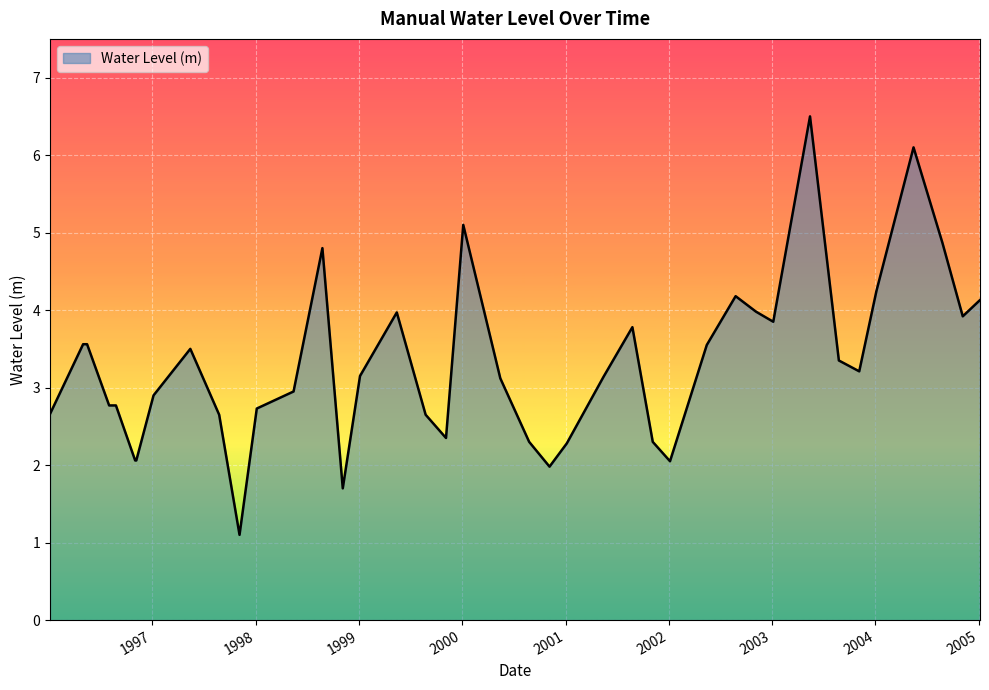

What is the smallest value displayed?

1.1